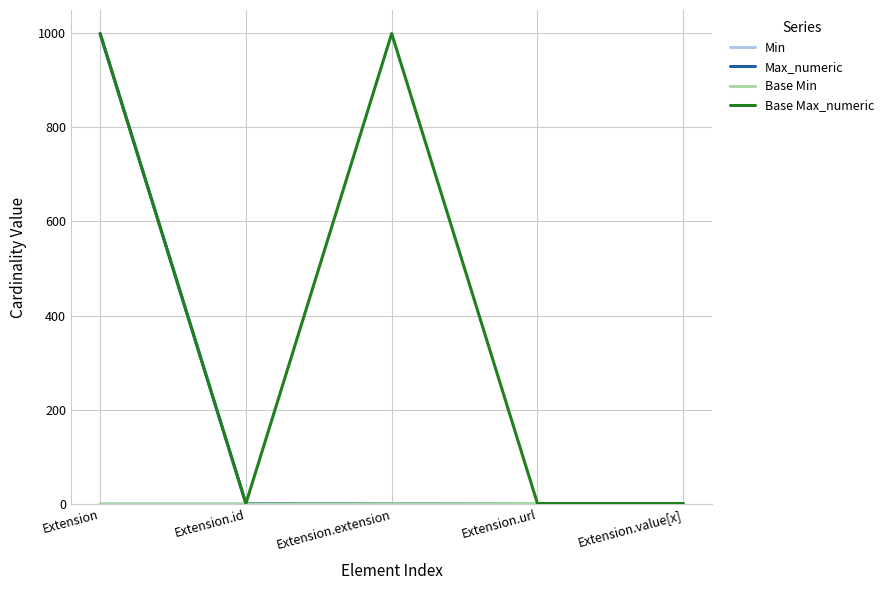

Reading left to right, list all the values displayed in this chart.

Min: 0	0	0	1	0
Max_numeric: 999	1	0	1	1
Base Min: 0	0	0	1	0
Base Max_numeric: 999	1	999	1	1